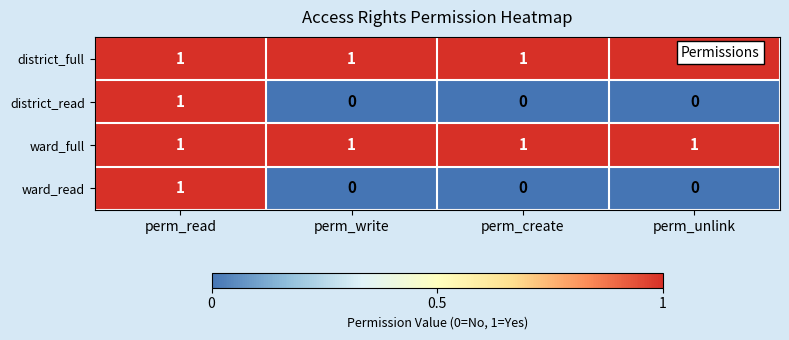

At how many categories does at least one series exceed 0?

4